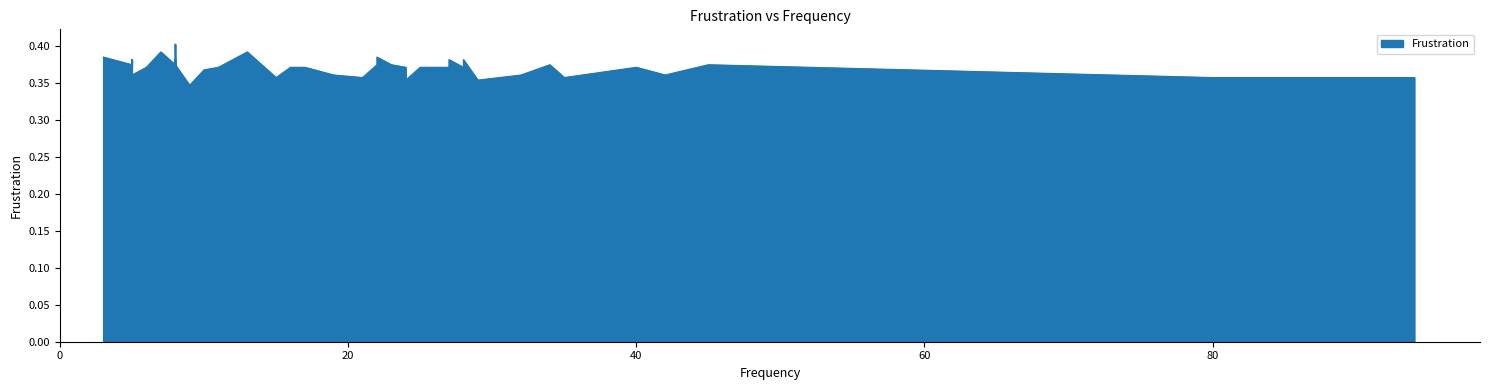

True or false: the data shows 0.4 at 8.

True